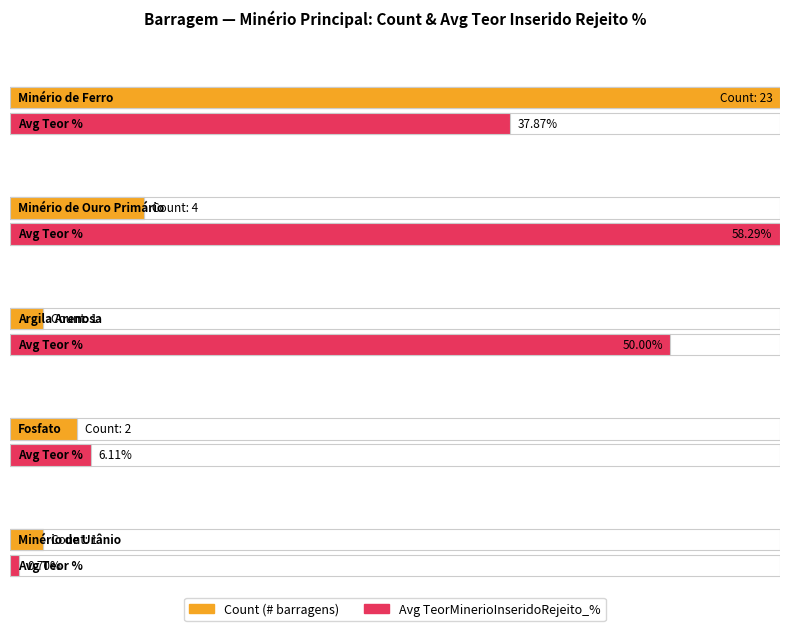

Does the chart contain stacked bars?

No